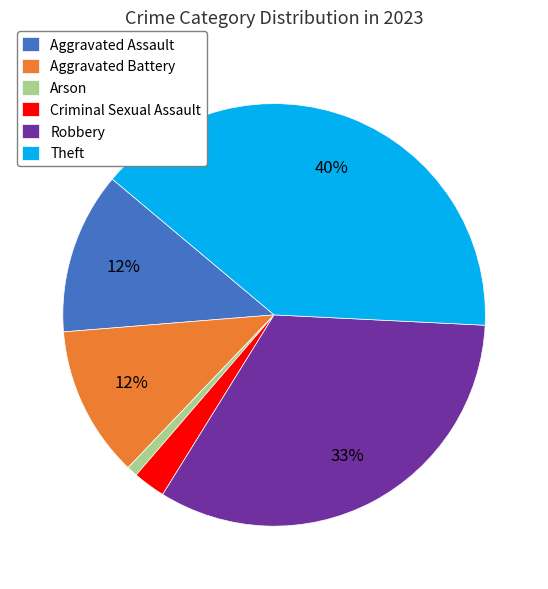

What percentage is the Theft slice, to the nearest percent?

40%